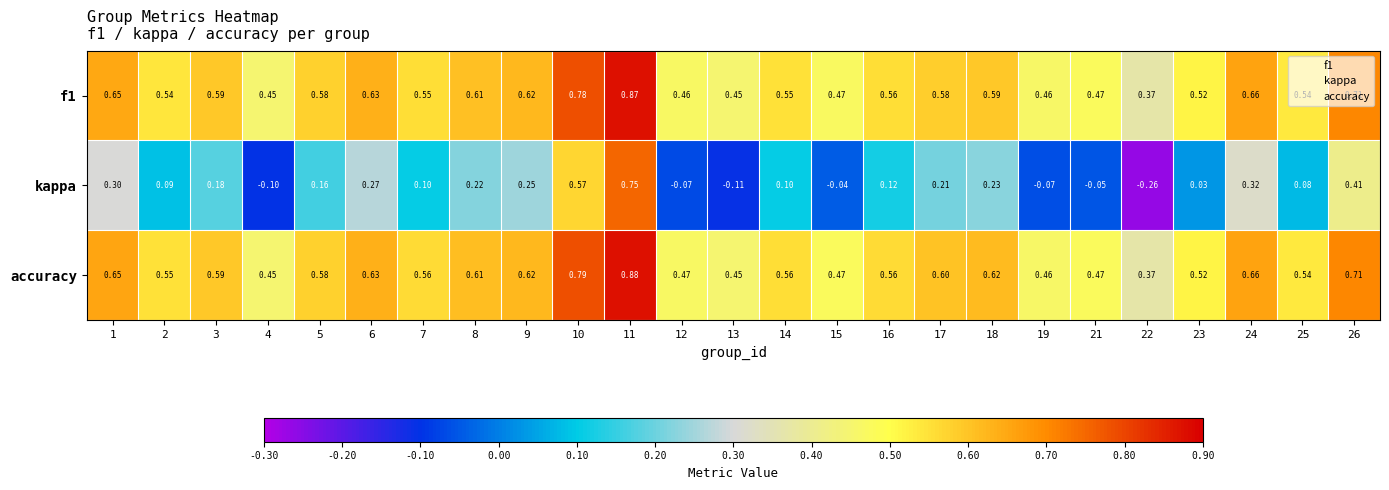

What is the total value across all series at 9?

1.5